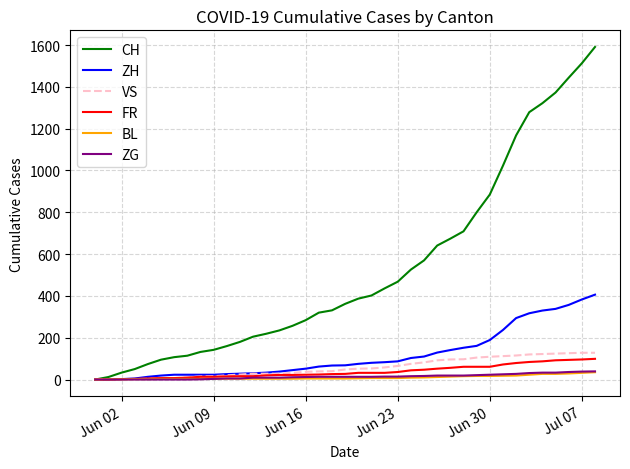

Which series has the largest range (max minus min)?

CH